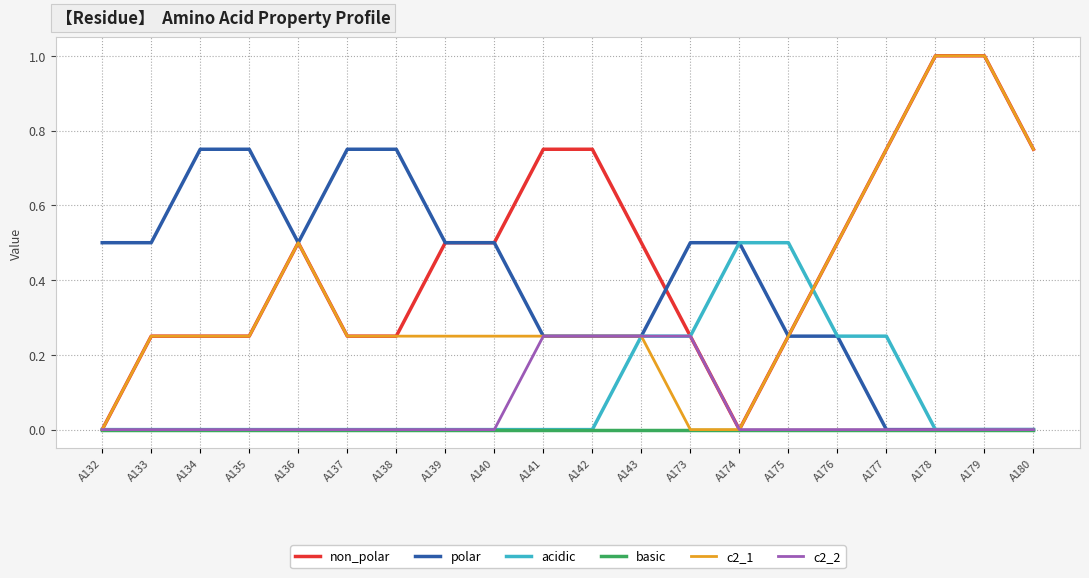

The value of polar at A174 is 0.3. True or false?

False